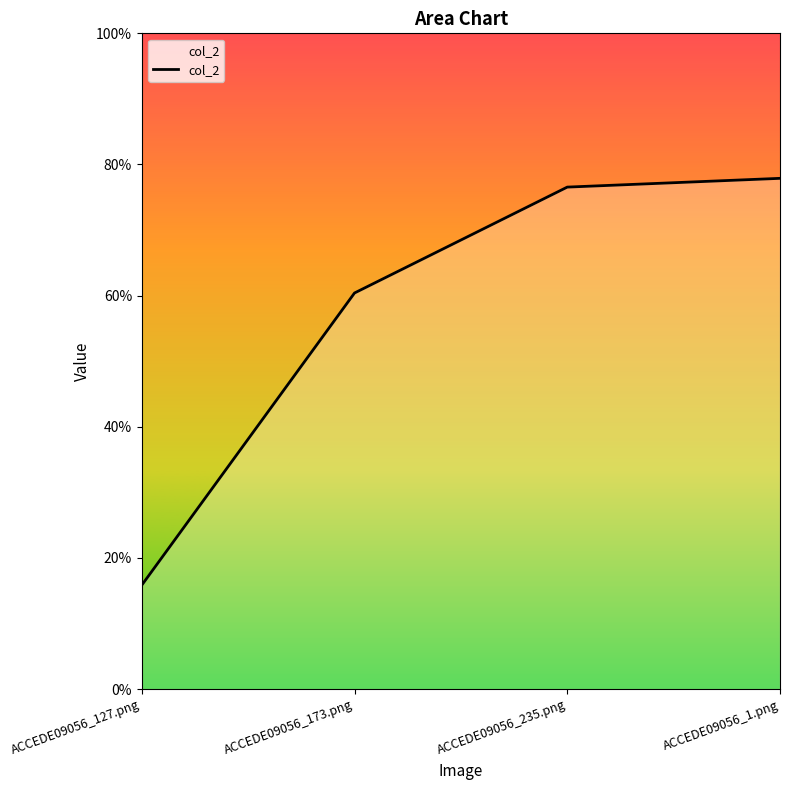

Which has a higher value, ACCEDE09056_235.png or ACCEDE09056_173.png?

ACCEDE09056_235.png